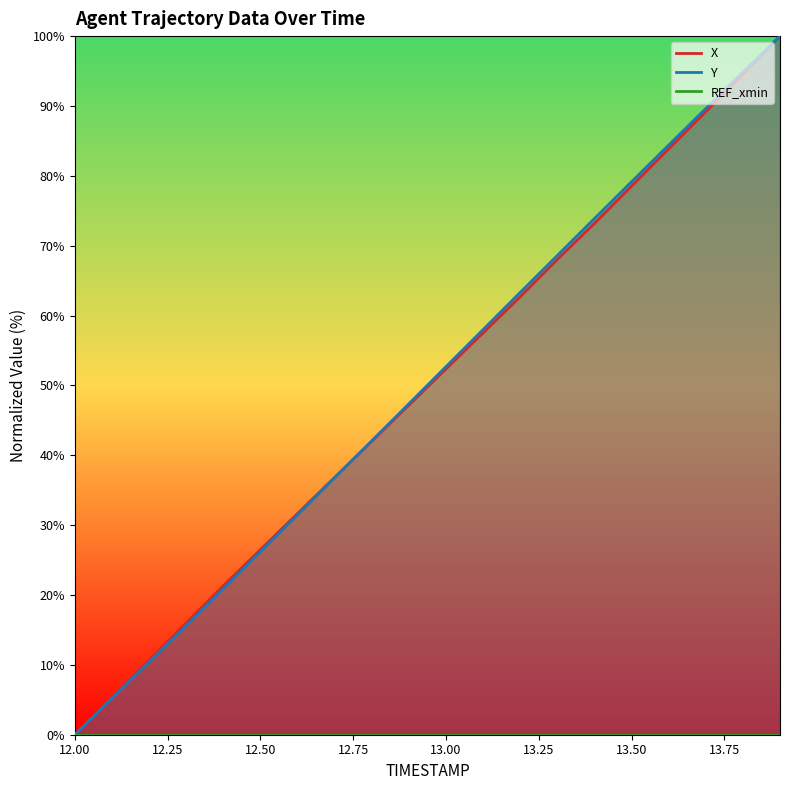

Reading right to left, list all the values displayed in this chart.

X: 100.0	94.5	89.2	83.9	78.5	73.2	68.0	62.7	57.5	52.4	47.2	42.0	36.8	31.7	26.5	21.3	16.0	10.7	5.3	0.0
Y: 100.0	94.8	89.6	84.4	79.2	73.9	68.6	63.3	58.0	52.7	47.4	42.1	36.8	31.5	26.2	20.9	15.6	10.4	5.2	0.0